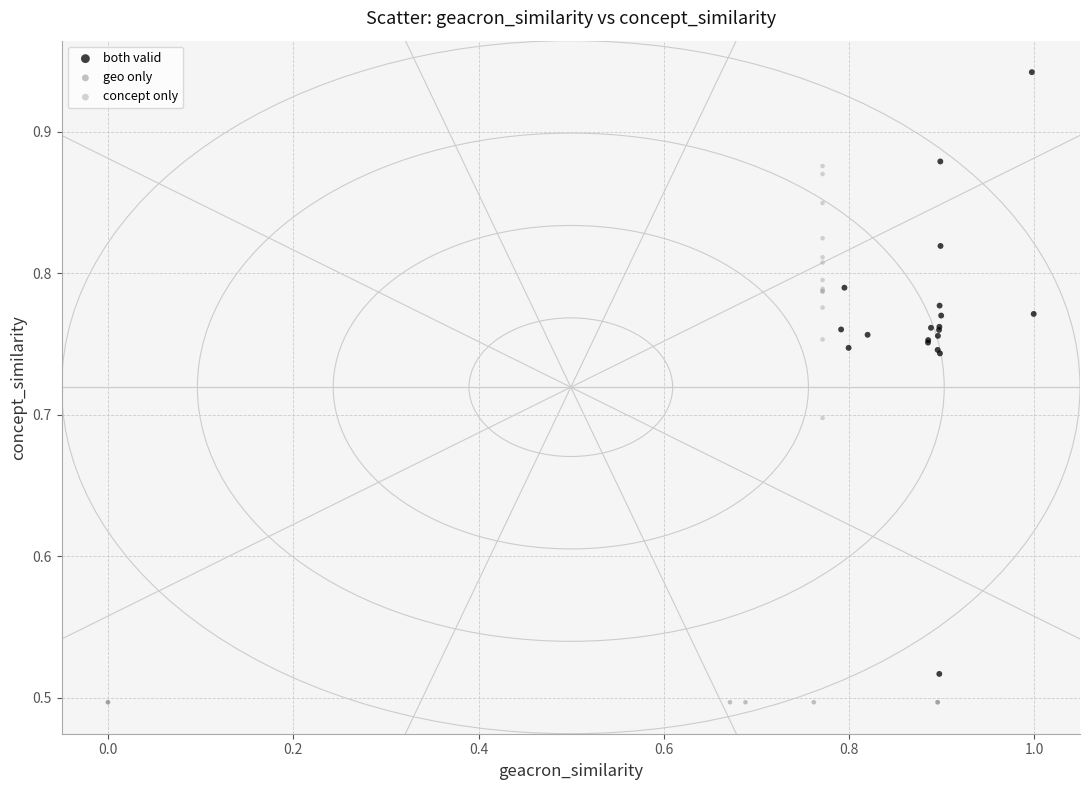

Which series reaches the minimum Y coordinate?

geo only